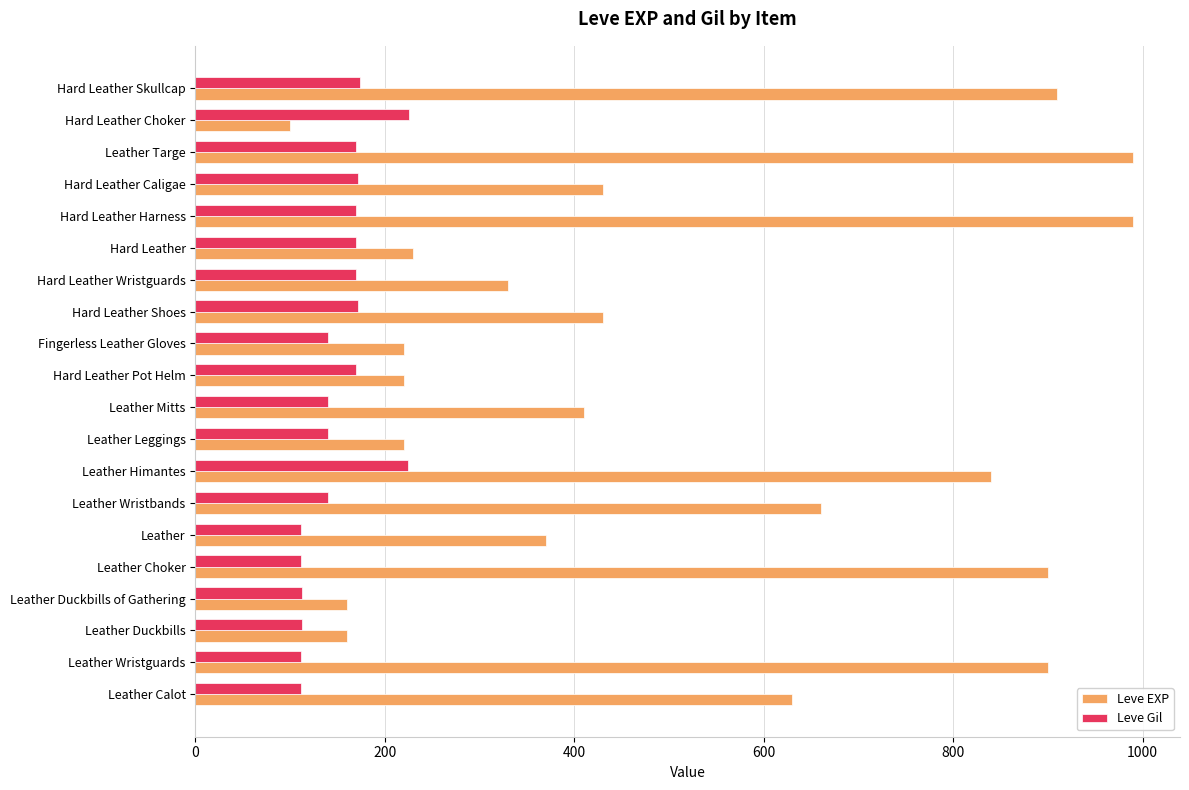

Rank the series by their average value, from lowest to highest.

Leve Gil, Leve EXP